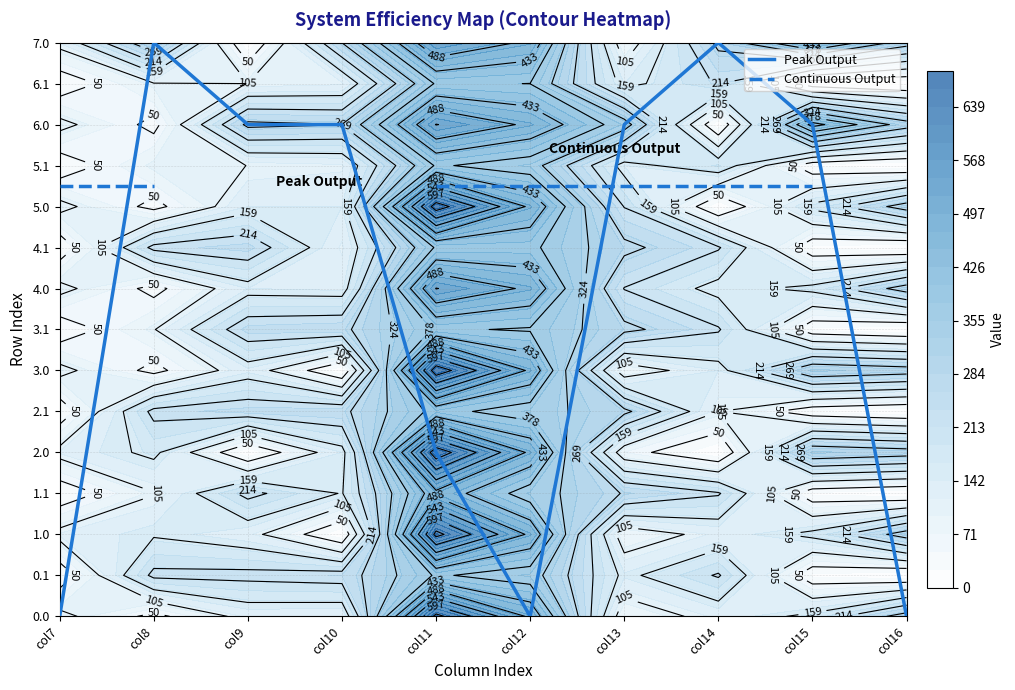

At col12, list the series in order from largest to smallest.

Continuous Output, Peak Output